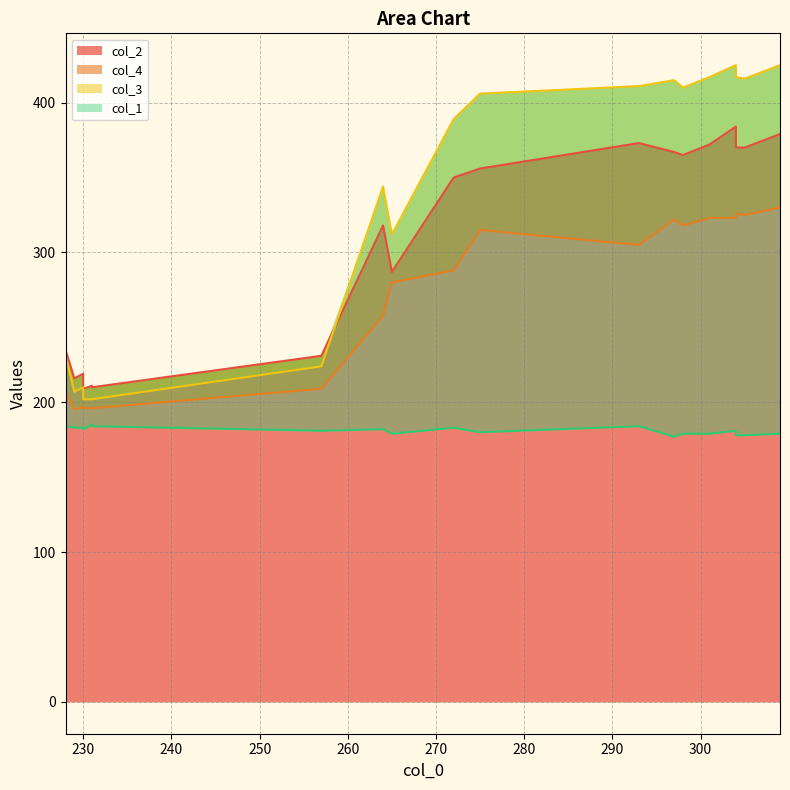

How many lines are shown in the chart?

4